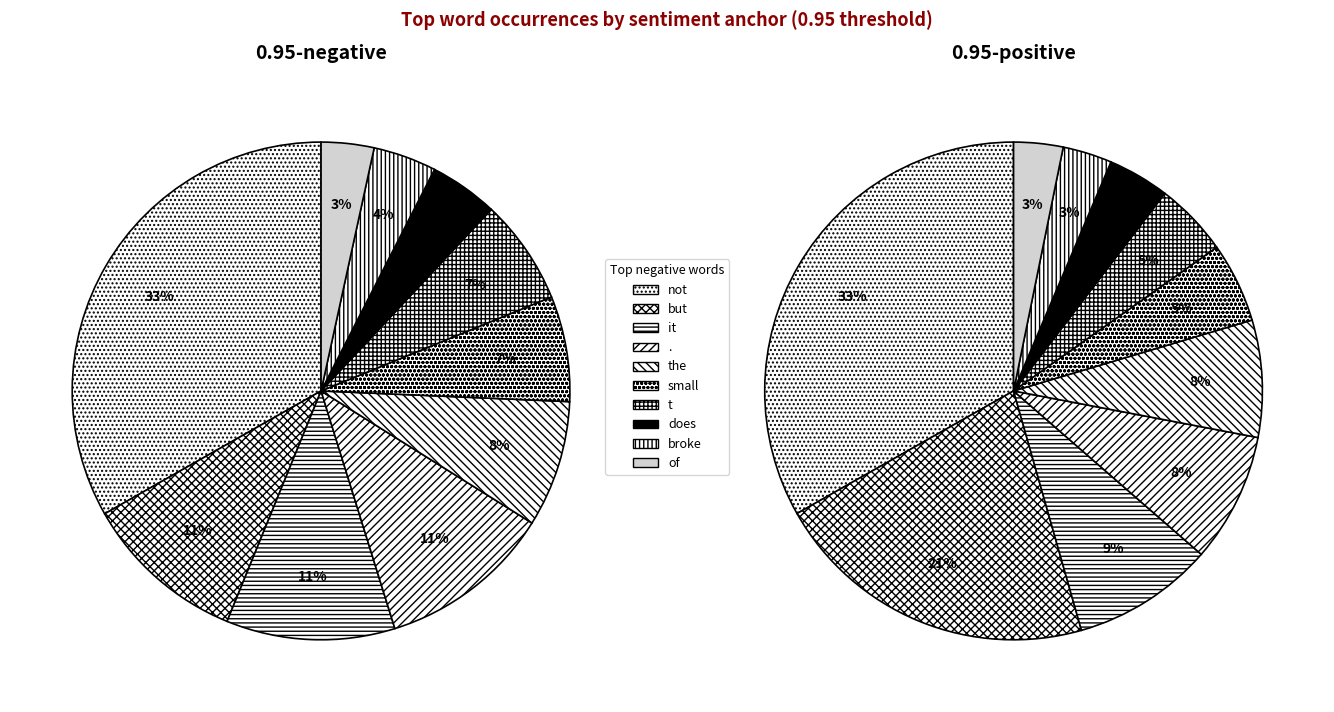

Which series has the widest spread of values?

0.95-negative